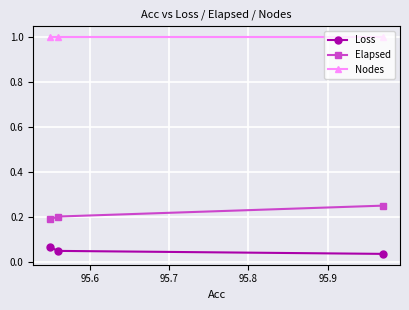

Rank the series by their average value, from highest to lowest.

Nodes, Elapsed, Loss